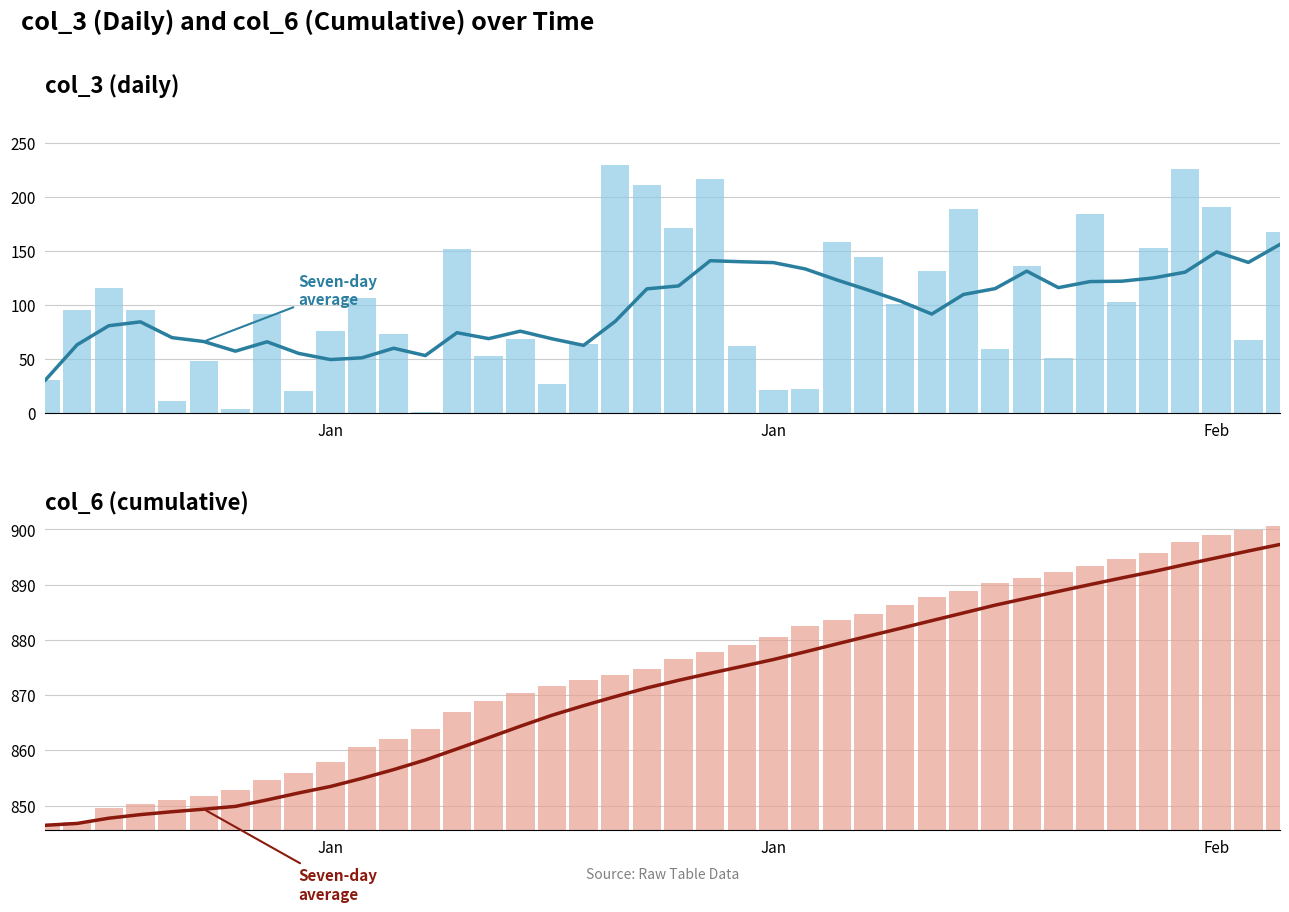

True or false: Seven-day average has a value of 562.9 at 28.

False